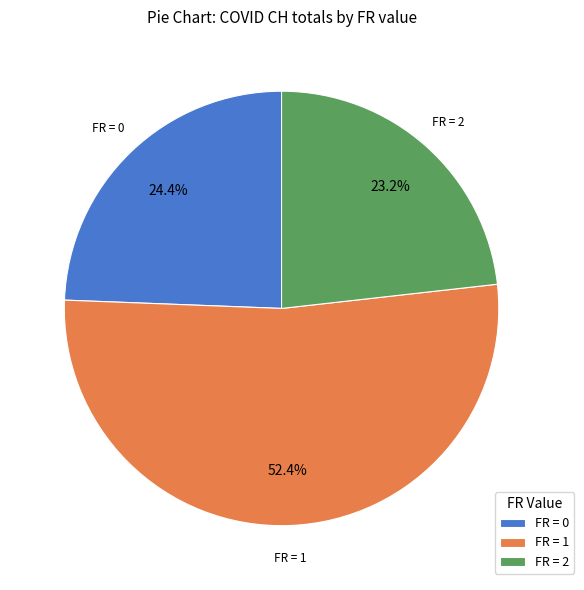

What is the smallest slice in the pie chart?

FR = 2